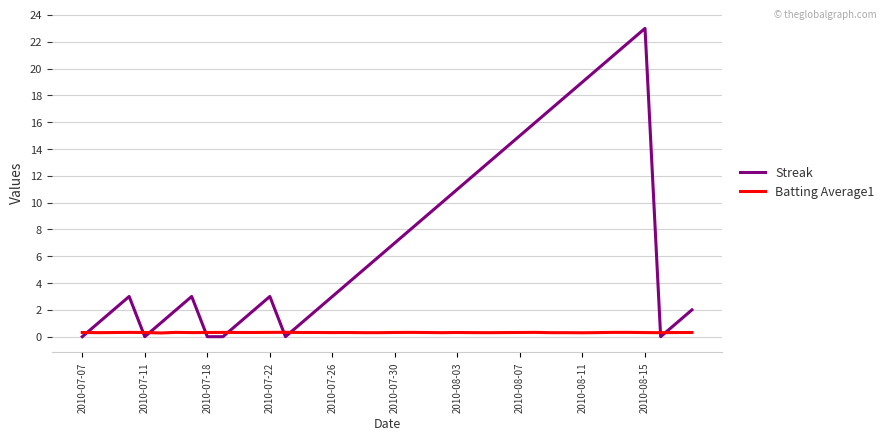

List the series in order of their overall mean, lowest first.

Batting Average1, Streak